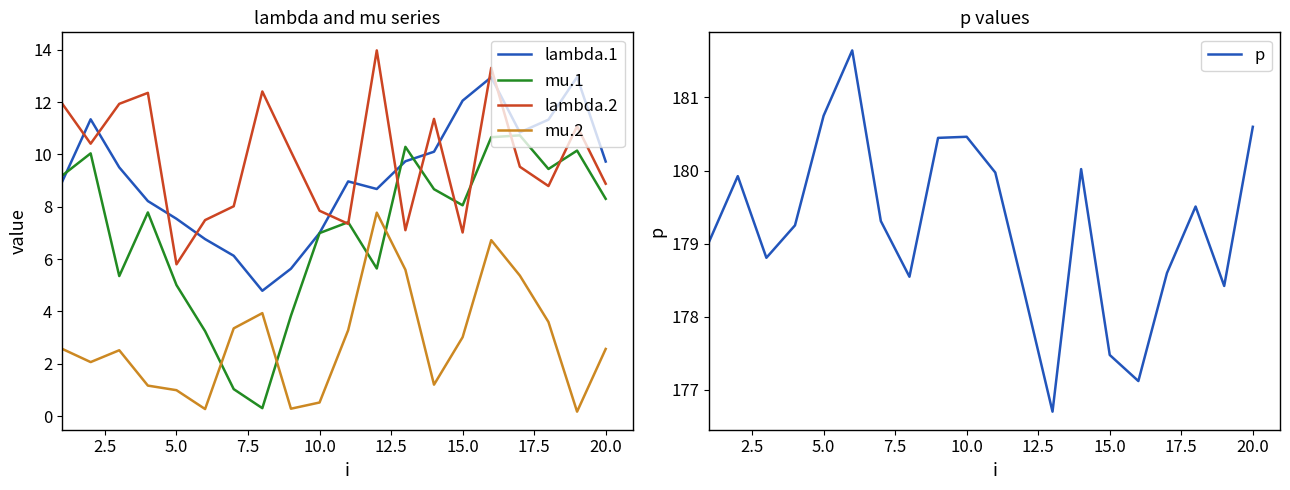

What is the highest value of the lambda.2 series?

14.0